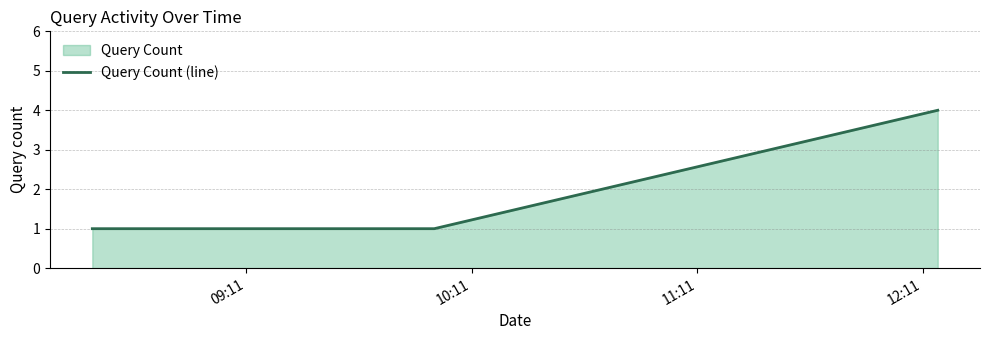

What is the sum of all values?

6